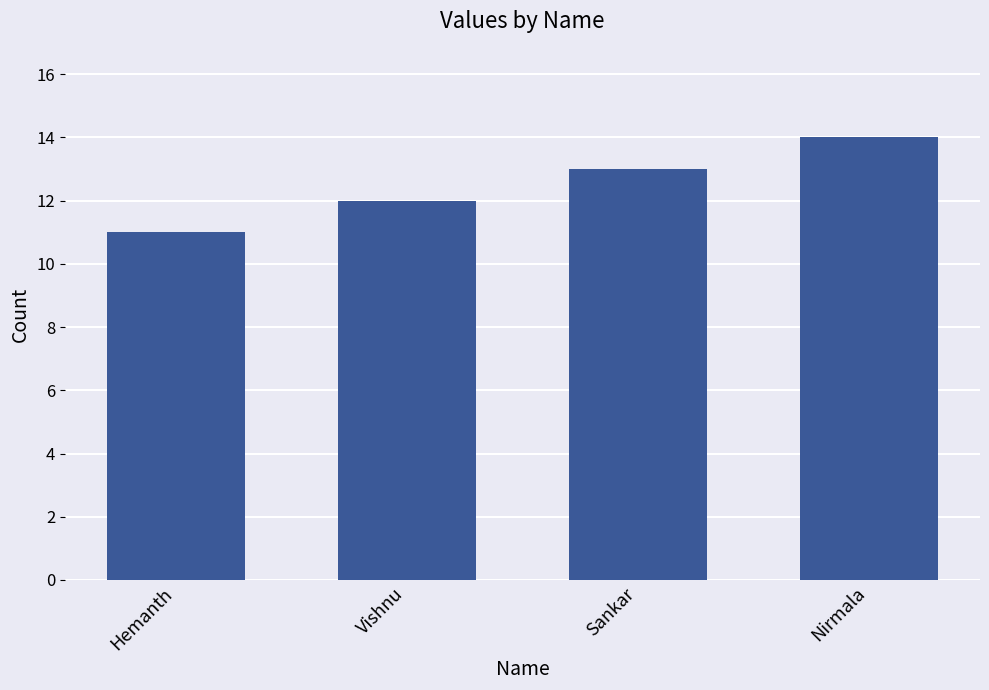

List the labels in order of value, largest first.

Nirmala, Sankar, Vishnu, Hemanth